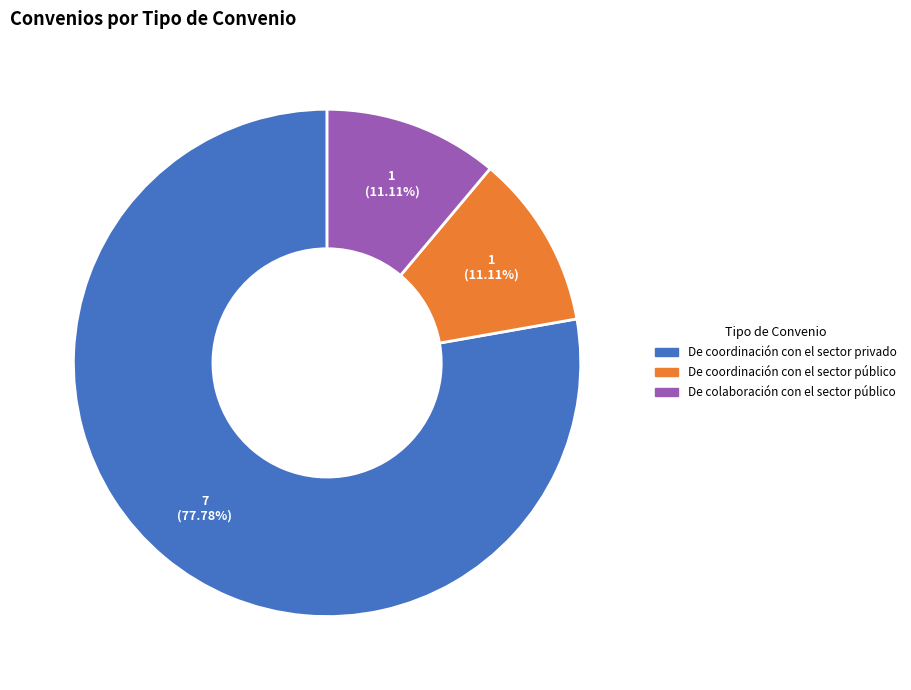

Between De coordinación con el sector público and De coordinación con el sector privado, which is larger?

De coordinación con el sector privado